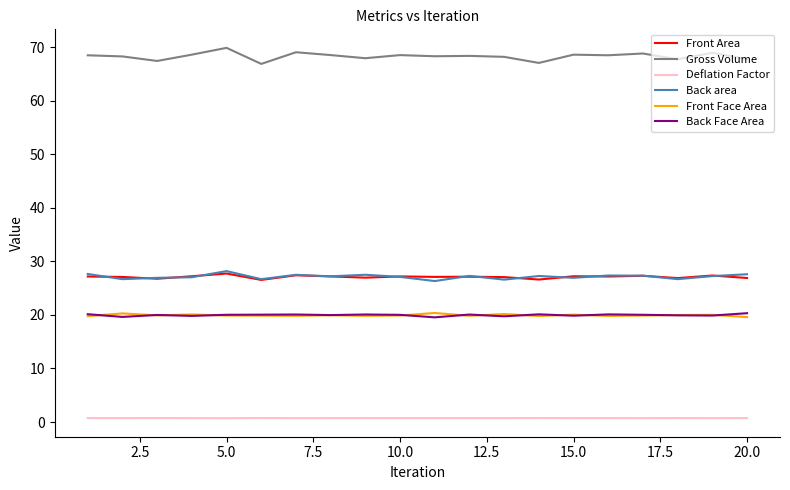

True or false: Front Area and Deflation Factor intersect in this chart.

False